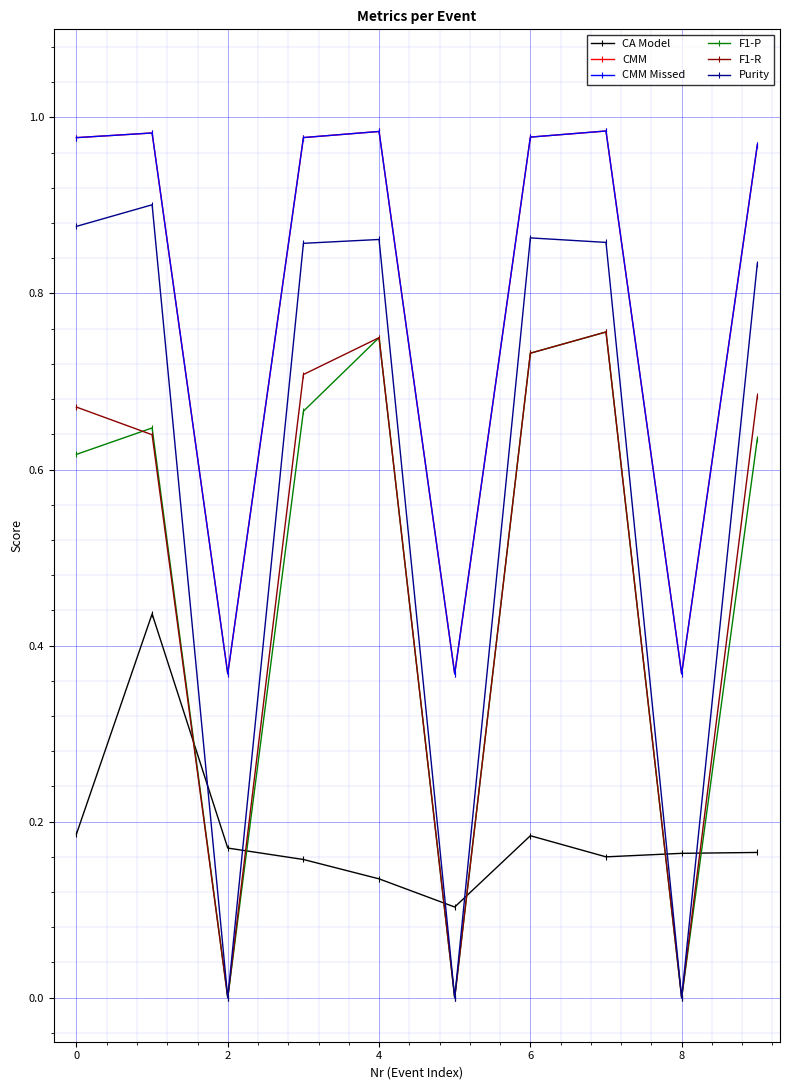

Which series has the largest range (max minus min)?

Purity